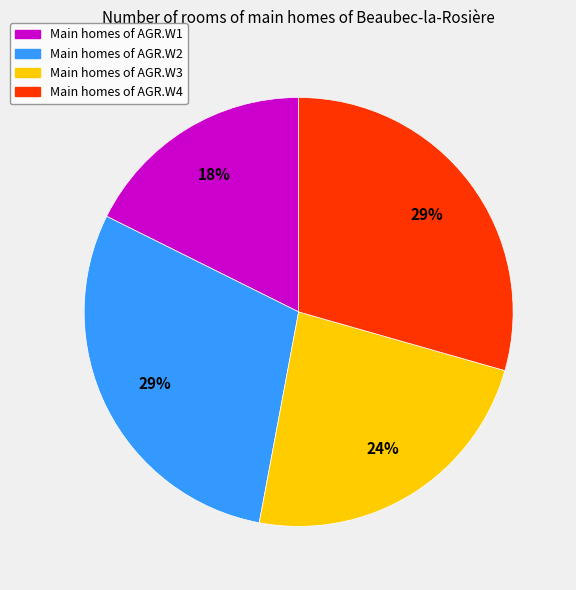

Is there any slice that represents more than half of the pie?

No